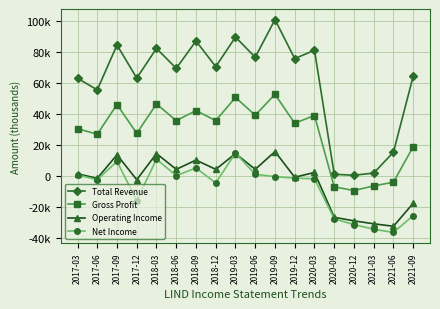

At which category does Operating Income reach its first local peak?

2017-09